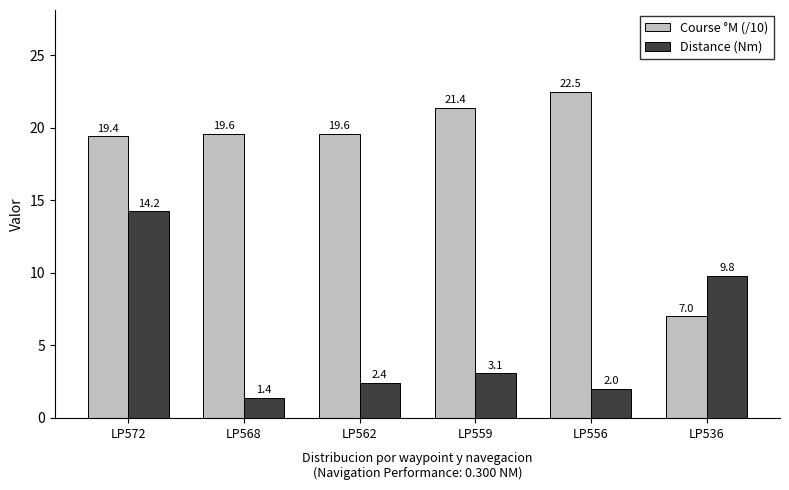

What is the spread (max minus min) of values at LP556?

20.5